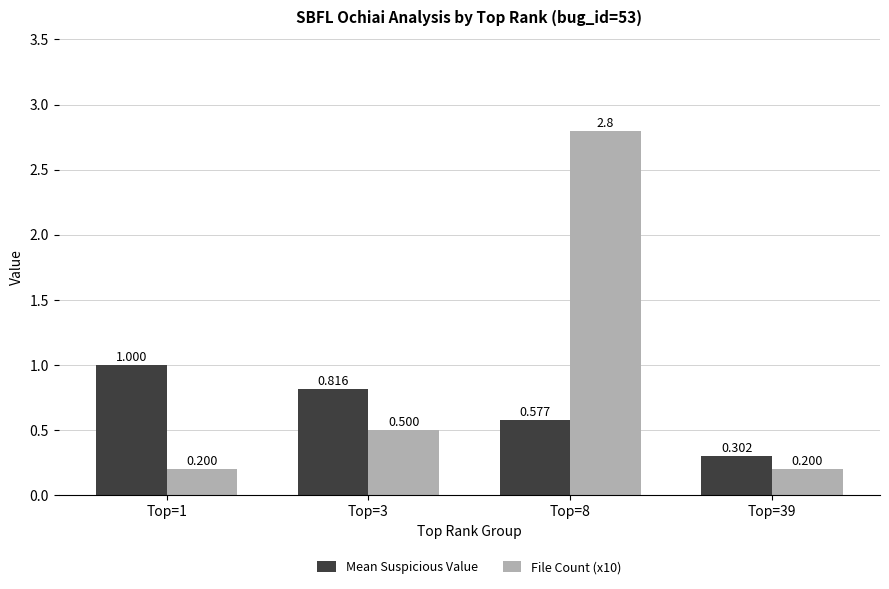

What is the value of the File Count (x10) bar at the 4th from the left?

0.2